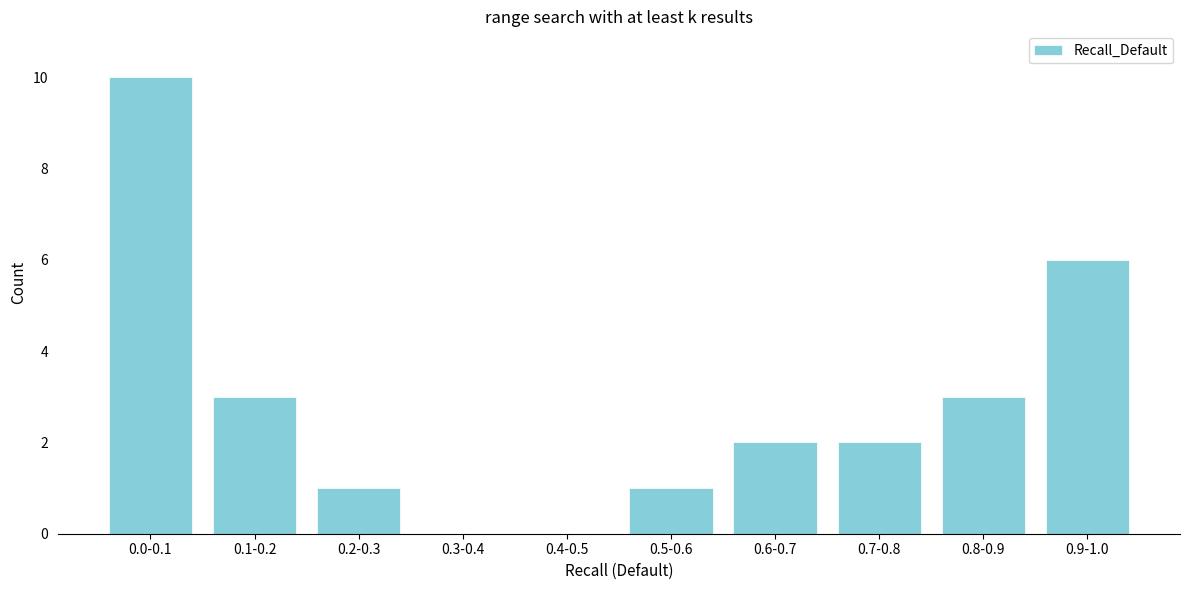

Reading left to right, extract all data points from this chart.

0.0-0.1=10	0.1-0.2=3	0.2-0.3=1	0.3-0.4=0	0.4-0.5=0	0.5-0.6=1	0.6-0.7=2	0.7-0.8=2	0.8-0.9=3	0.9-1.0=6